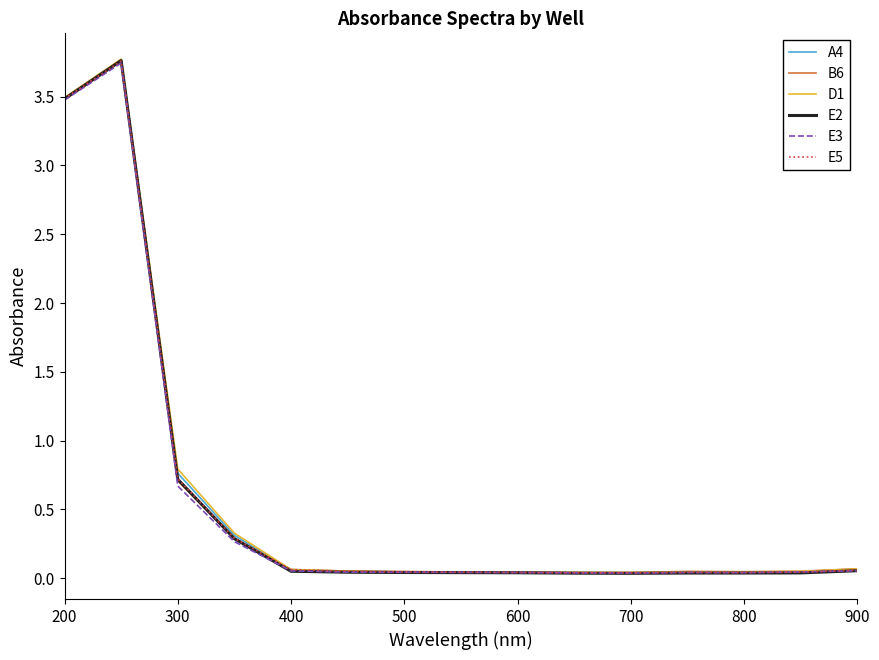

Is this an area chart (filled region under the line)?

No